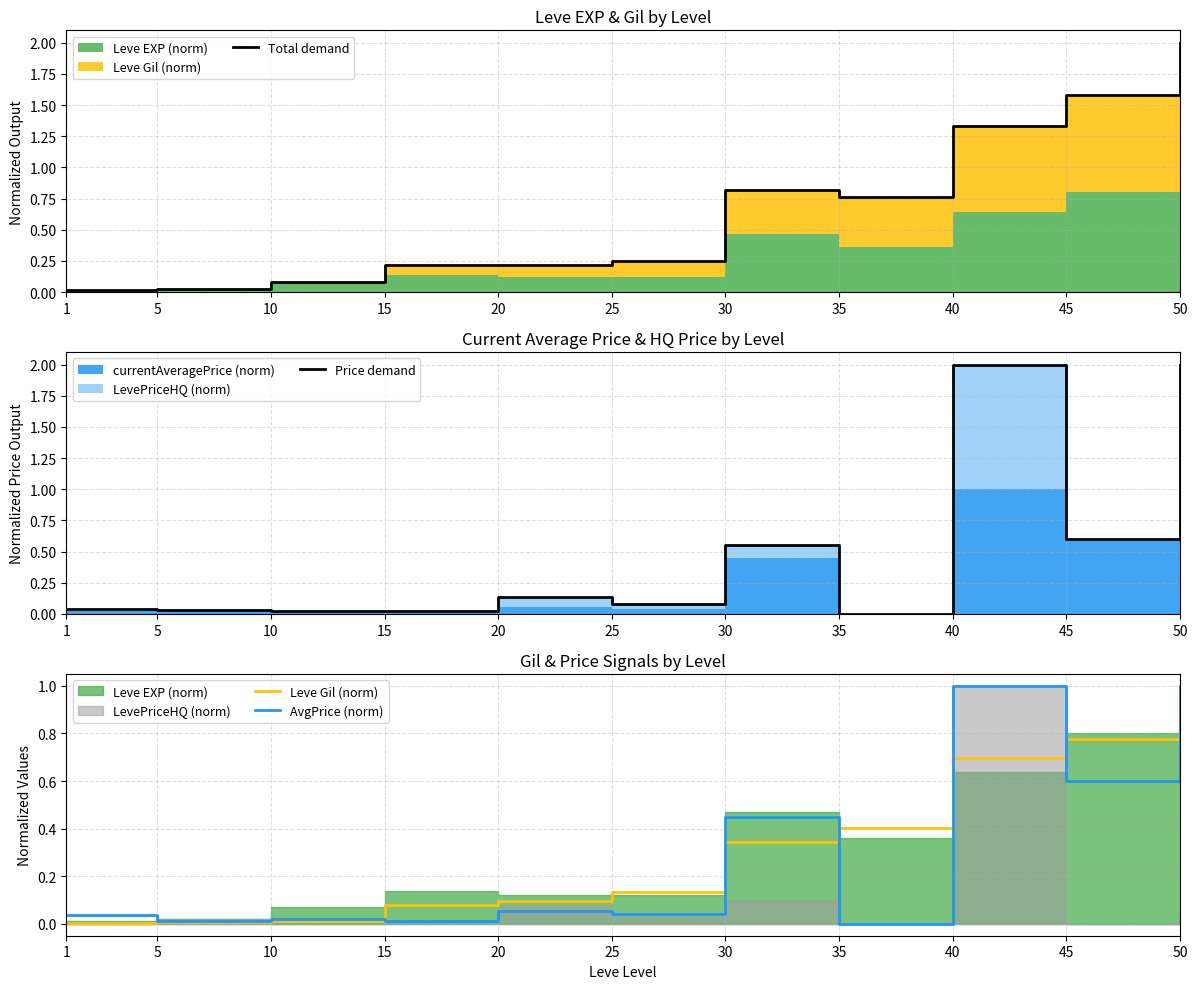

What is the greatest value displayed?

2.0